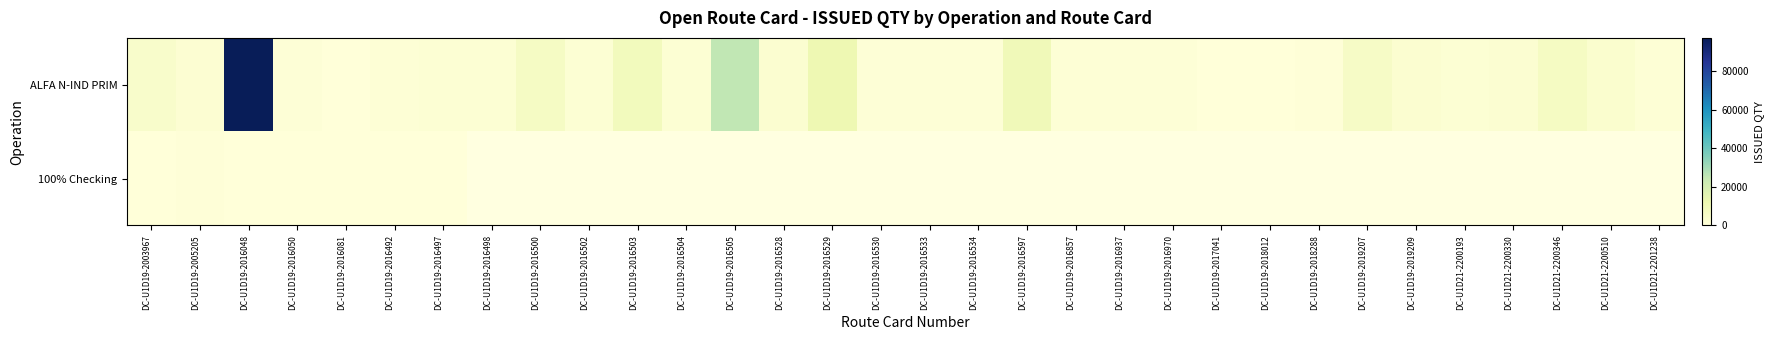

Between DC-U1D19-2018012 and DC-U1D19-2005205, which is larger?

DC-U1D19-2005205